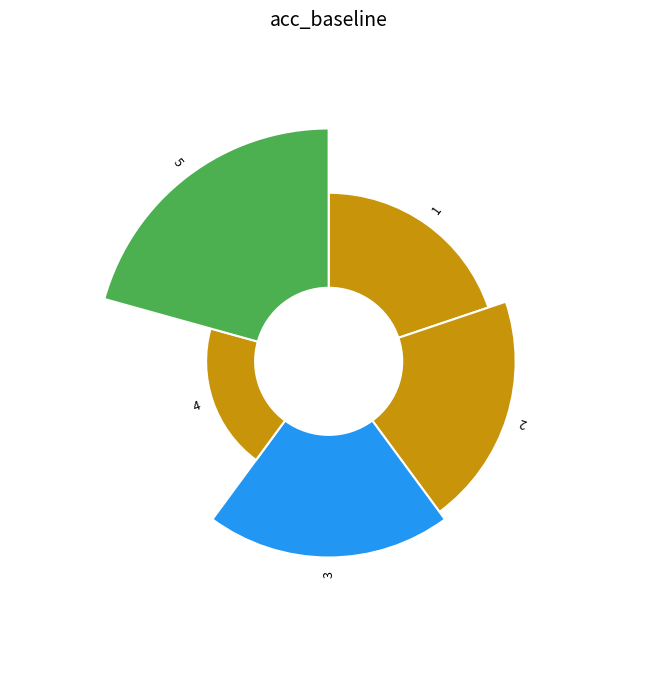

Combined, do 5 and 1 account for over 50%?

No